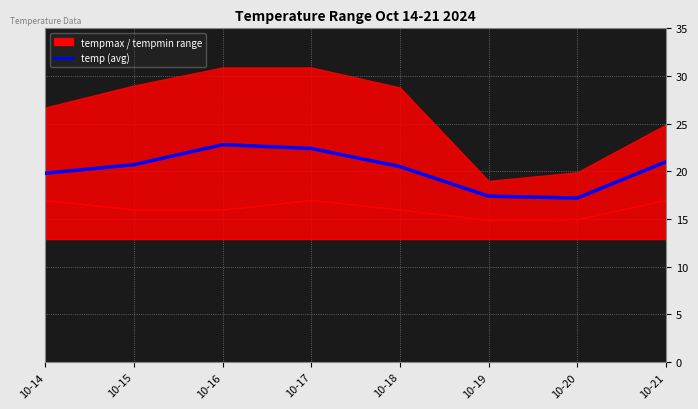

Which has a higher value, 10-16 or 10-15?

10-16